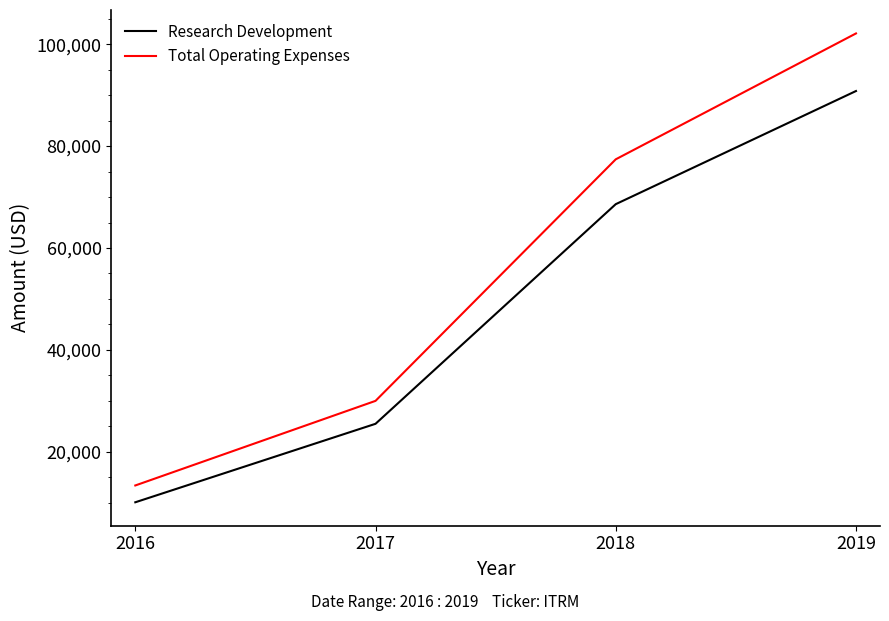

True or false: Research Development has more than 1 points higher than both neighbors.

False